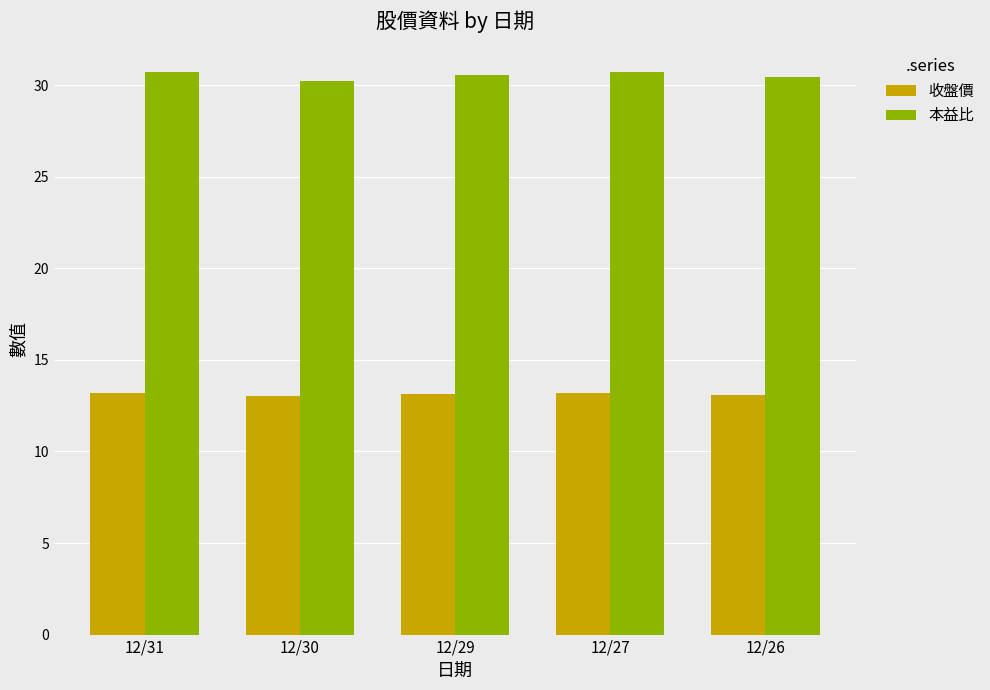

Which series has the largest total across all categories?

本益比